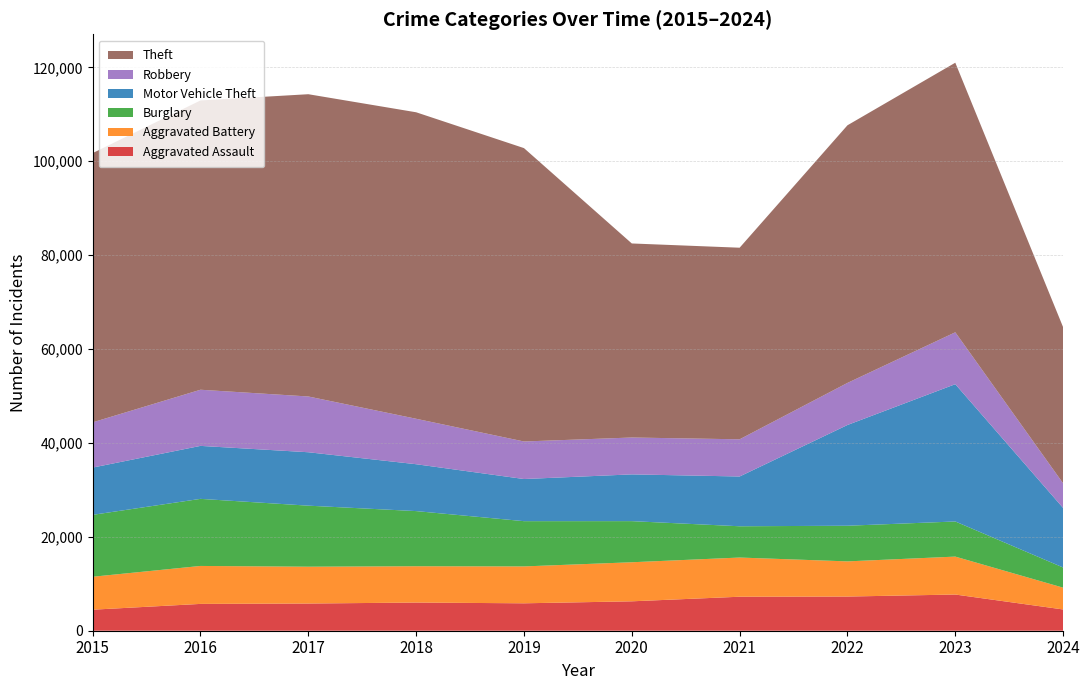

Reading left to right, transcribe all the data shown in this chart.

Aggravated Assault: 2015=4480	2016=5713	2017=5793	2018=6001	2019=5841	2020=6265	2021=7242	2022=7280	2023=7710	2024=4529
Aggravated Battery: 2015=7019	2016=8086	2017=7845	2018=7735	2019=7858	2020=8320	2021=8347	2022=7491	2023=8080	2024=4644
Burglary: 2015=13184	2016=14289	2017=13001	2018=11747	2019=9638	2020=8758	2021=6662	2022=7593	2023=7482	2024=4293
Motor Vehicle Theft: 2015=10068	2016=11285	2017=11380	2018=9985	2019=8977	2020=9959	2021=10603	2022=21461	2023=29245	2024=12681
Robbery: 2015=9638	2016=11960	2017=11880	2018=9681	2019=7995	2020=7855	2021=7920	2022=8963	2023=11055	2024=5247
Theft: 2015=57351	2016=61623	2017=64386	2018=65289	2019=62495	2020=41336	2021=40813	2022=54879	2023=57425	2024=33260